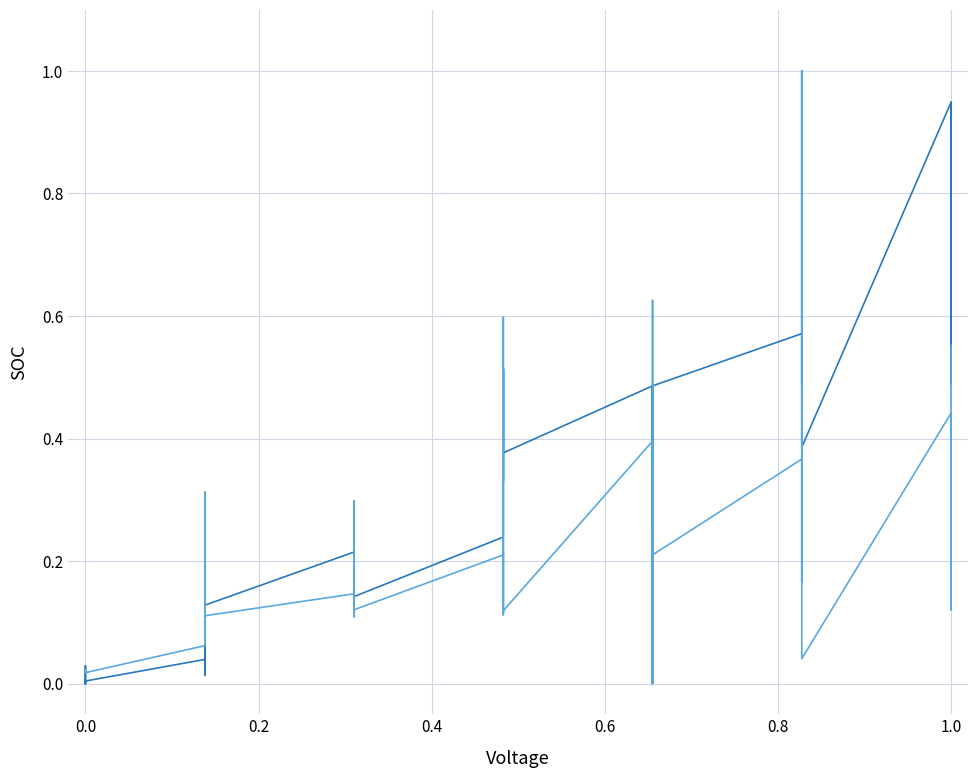

What is the difference between the maximum and second lowest values in the Leve EXP series?

1.0